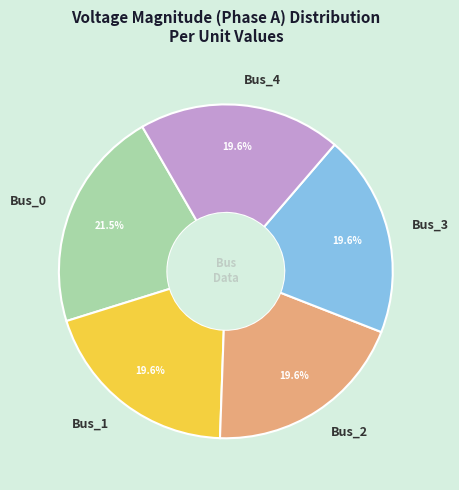

How many segments does this pie chart have?

5